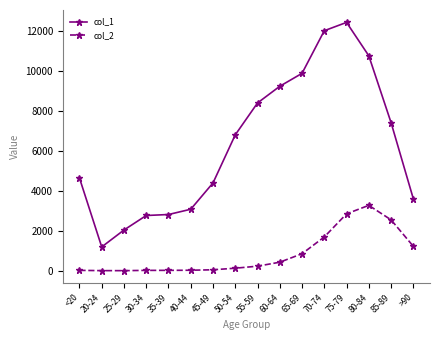

True or false: col_1 has more than 0 points higher than both neighbors.

True